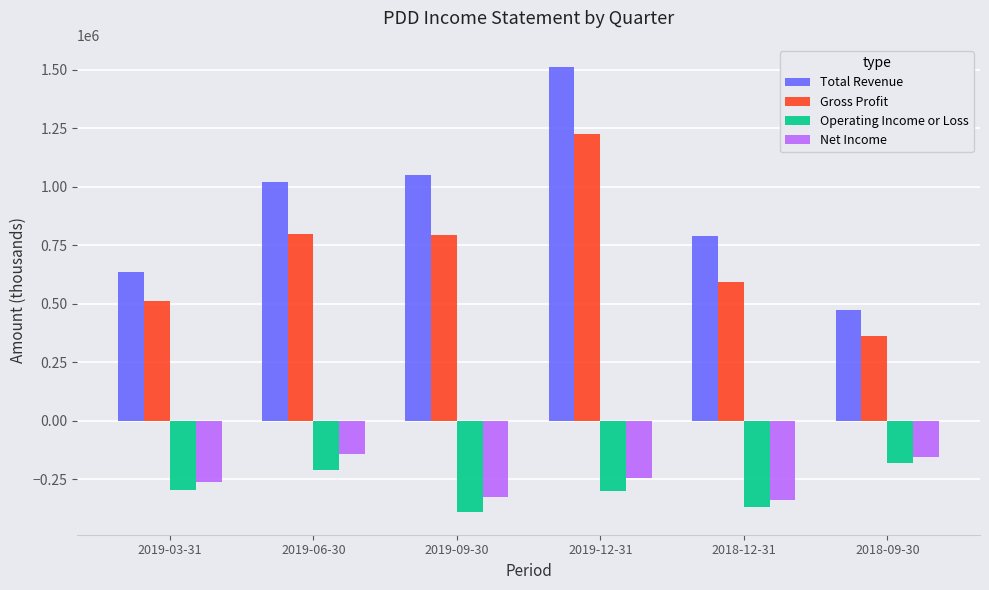

Read the Operating Income or Loss value at 2018-12-31, to the nearest 100.

-369600